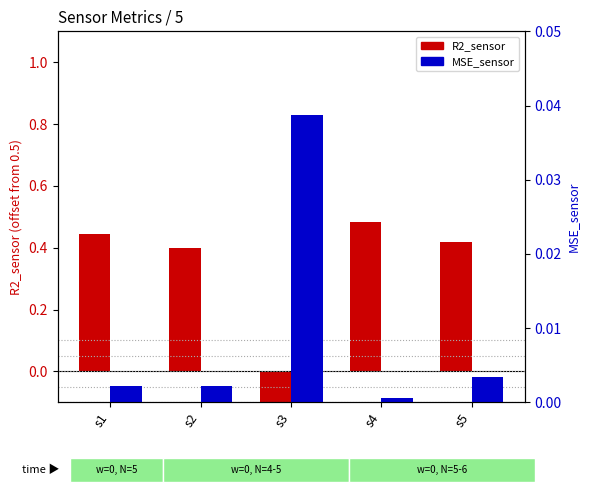

How many groups of bars are there?

5